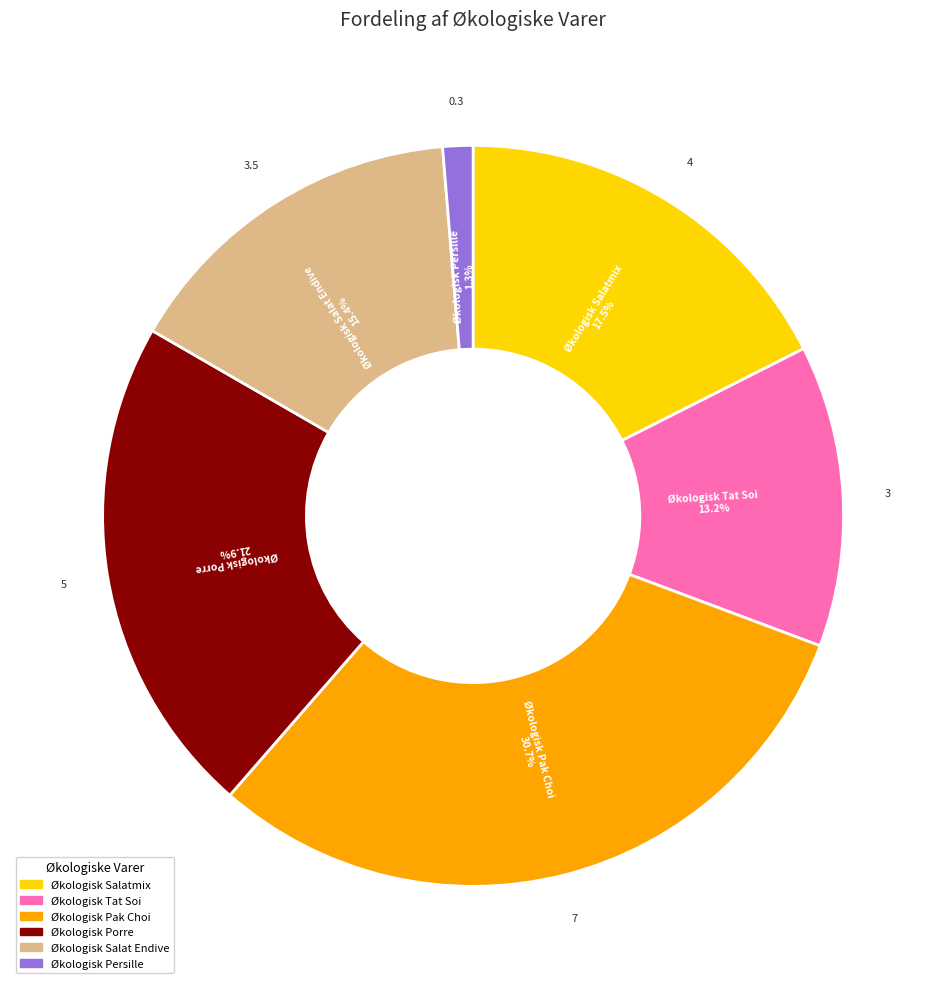

What is the ratio of the value at Økologisk Salatmix to the value at Økologisk Porre?

0.8